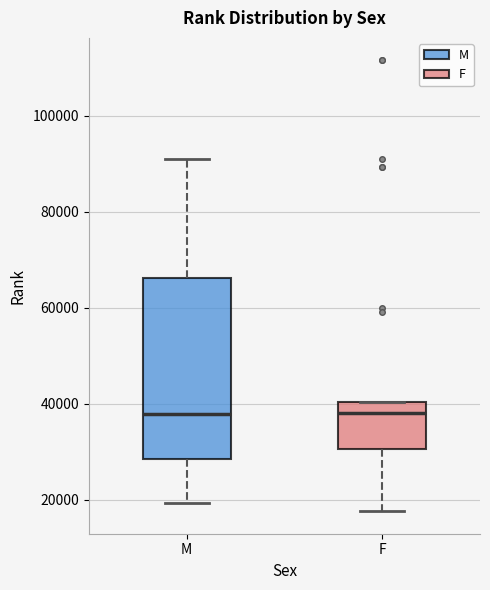

Where does the median line of the box for M sit on the y-axis? The values are not printed on the chart, so give them approximately, as read against the axis.

38000